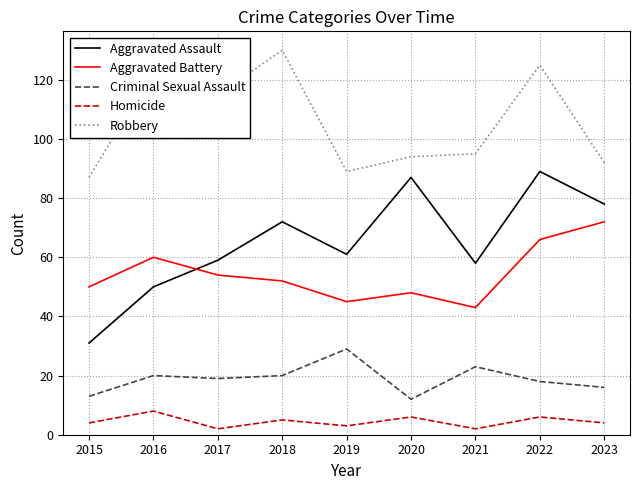

True or false: Homicide and Criminal Sexual Assault intersect in this chart.

False